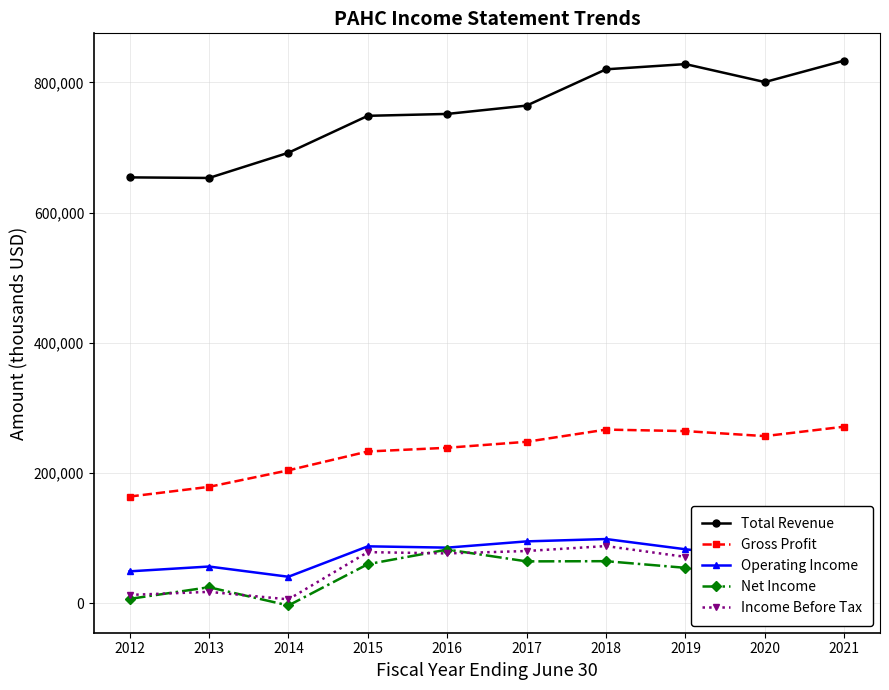

True or false: Operating Income and Total Revenue intersect in this chart.

False